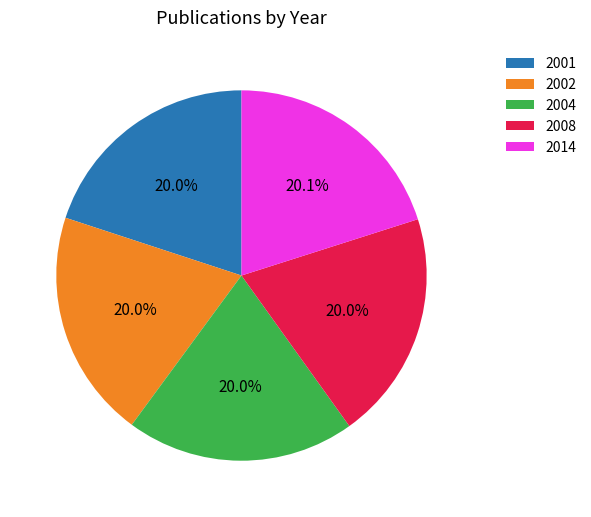

Approximately how many times larger is the value at 2001 compared to 2008?

1.0